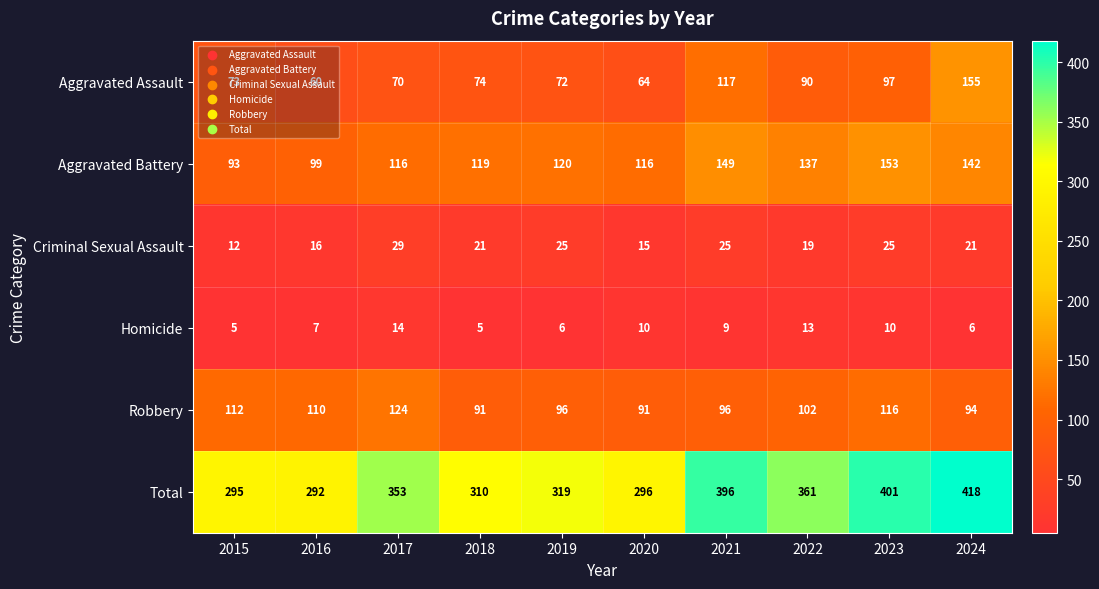

What is the sum of the Aggravated Battery values at 2018 and 2015?

212